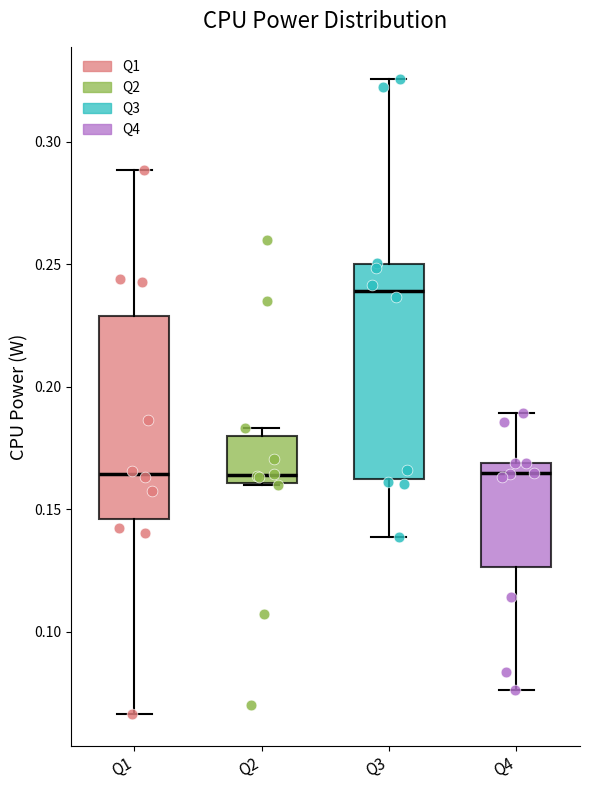

Which box's median line is the highest?

Q3